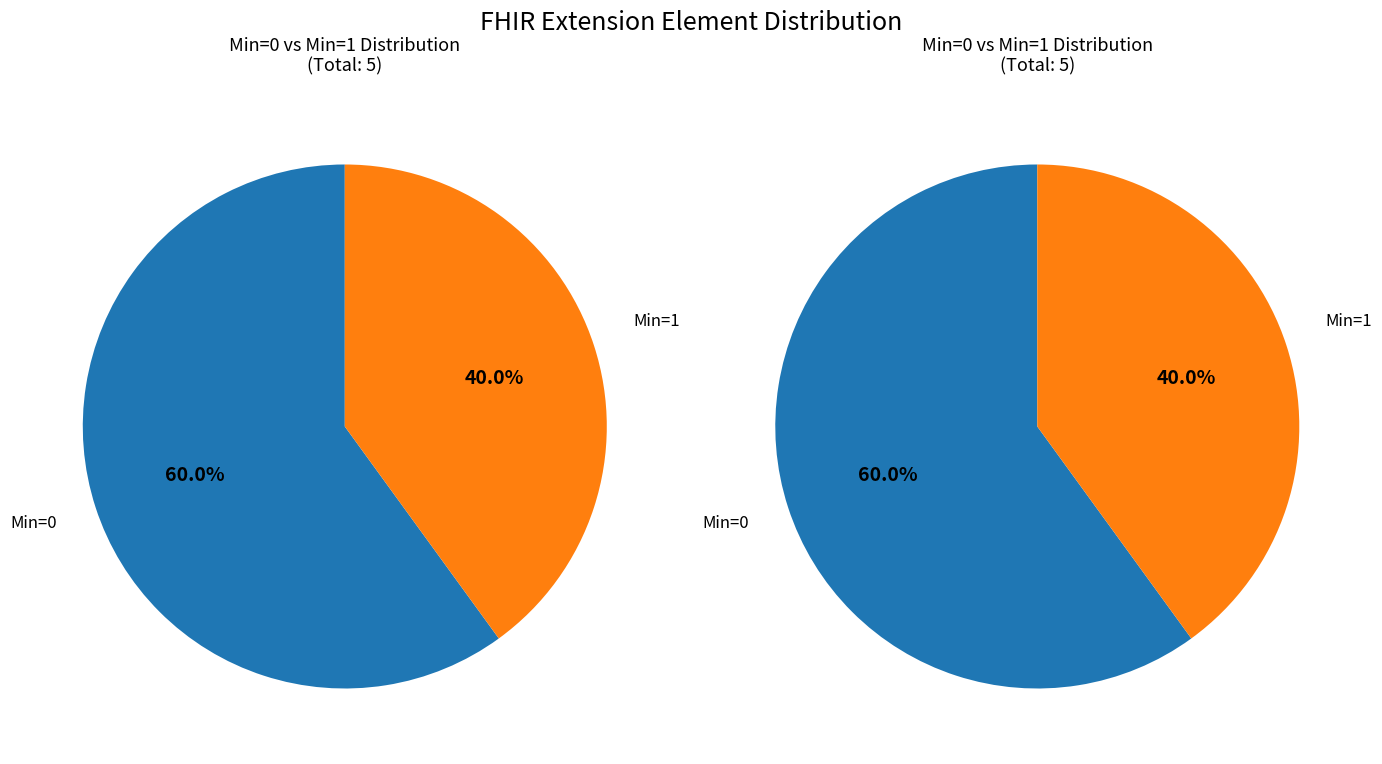

Does Extension represent more than half of the total?

No